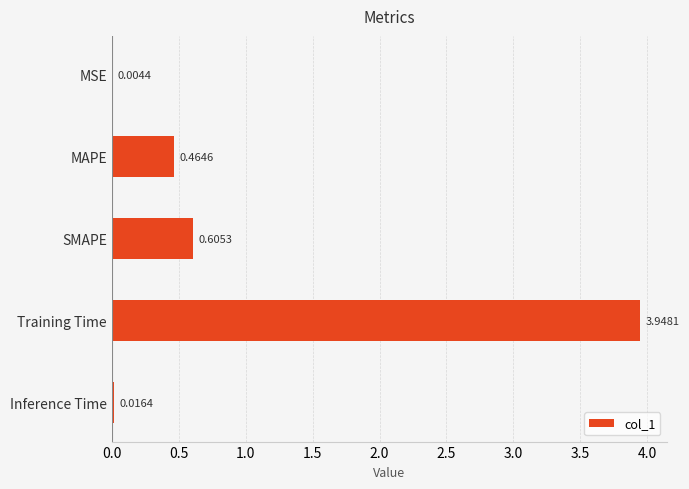

At which label is the value closest to 1?

SMAPE